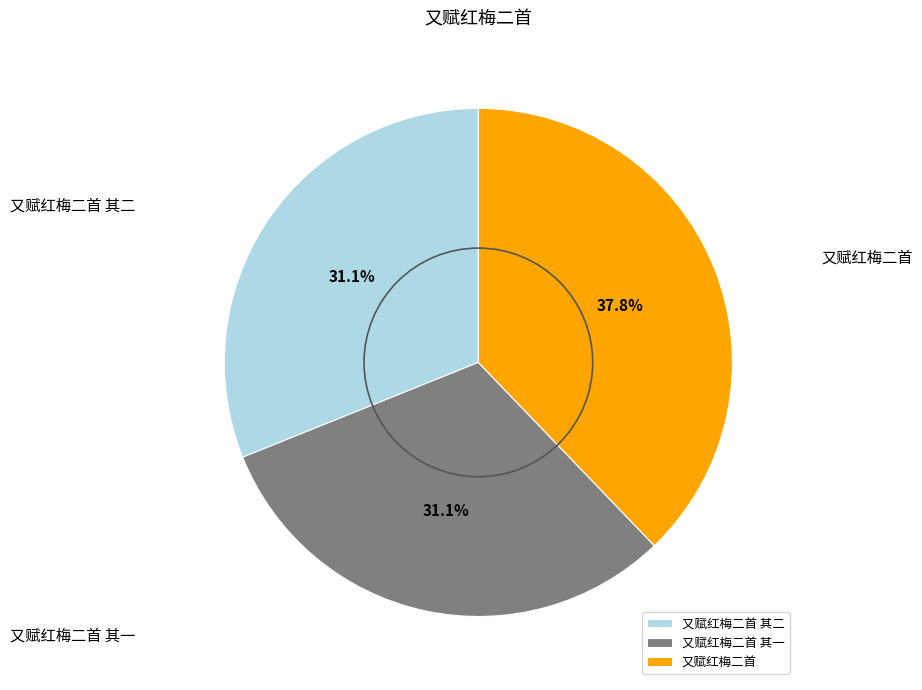

Is there any slice that represents more than half of the pie?

No